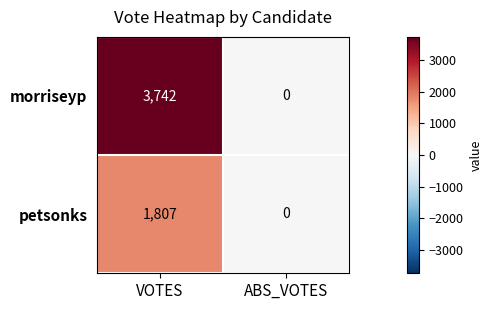

Read the morriseyp value at VOTES, to the nearest 50.

3750